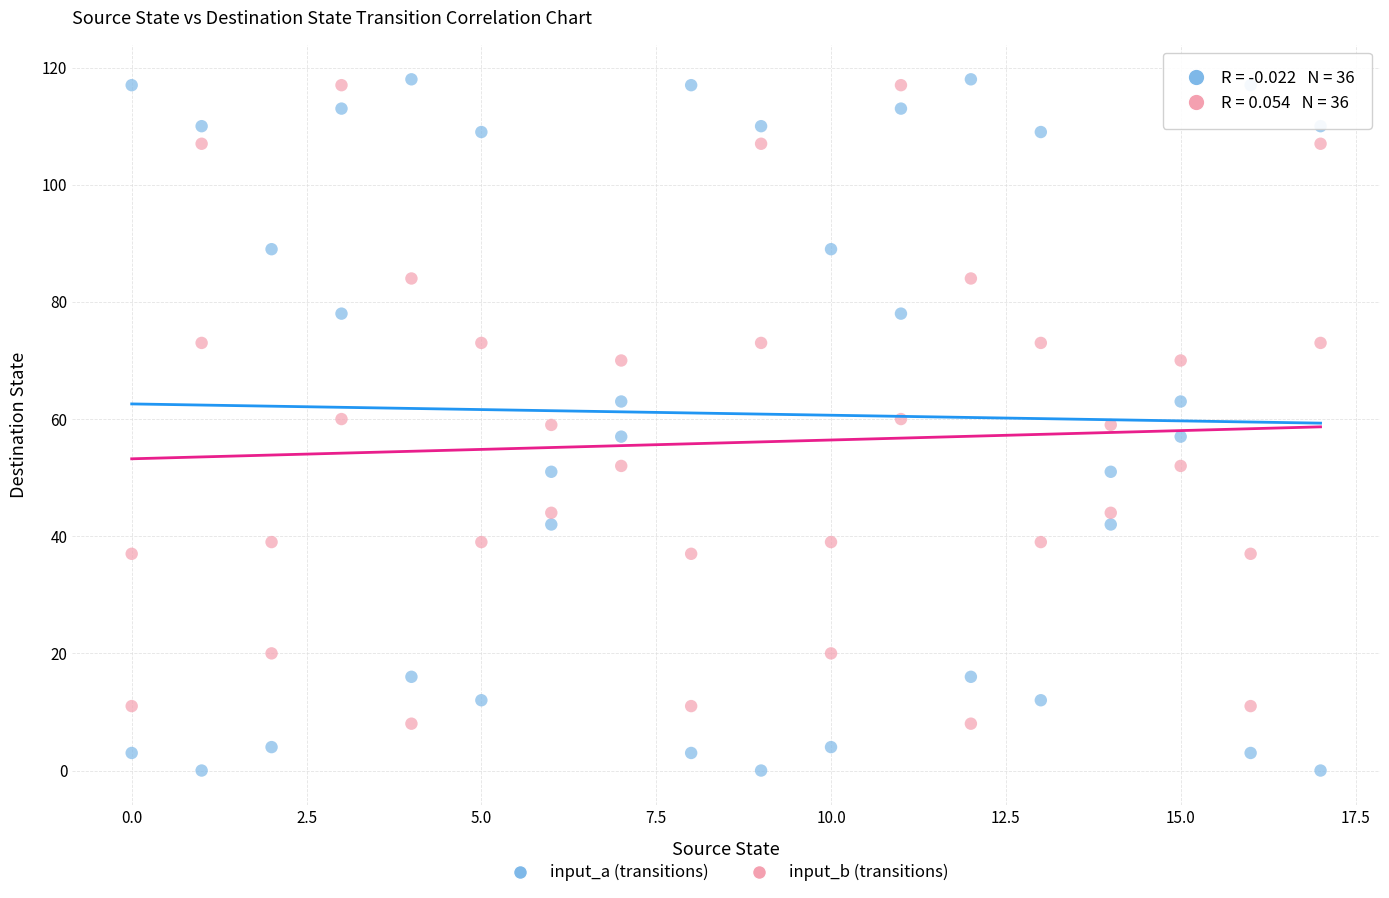

Across all data points, what is the range of Y values (max minus min)?

118